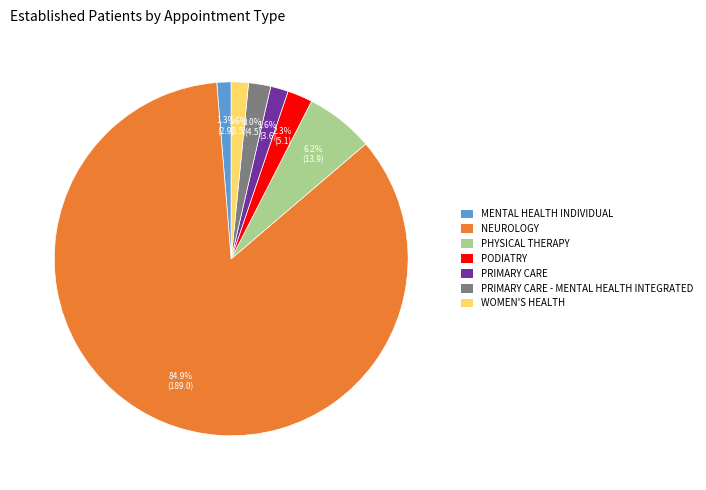

Is it true that PHYSICAL THERAPY is 1% of the pie?

False